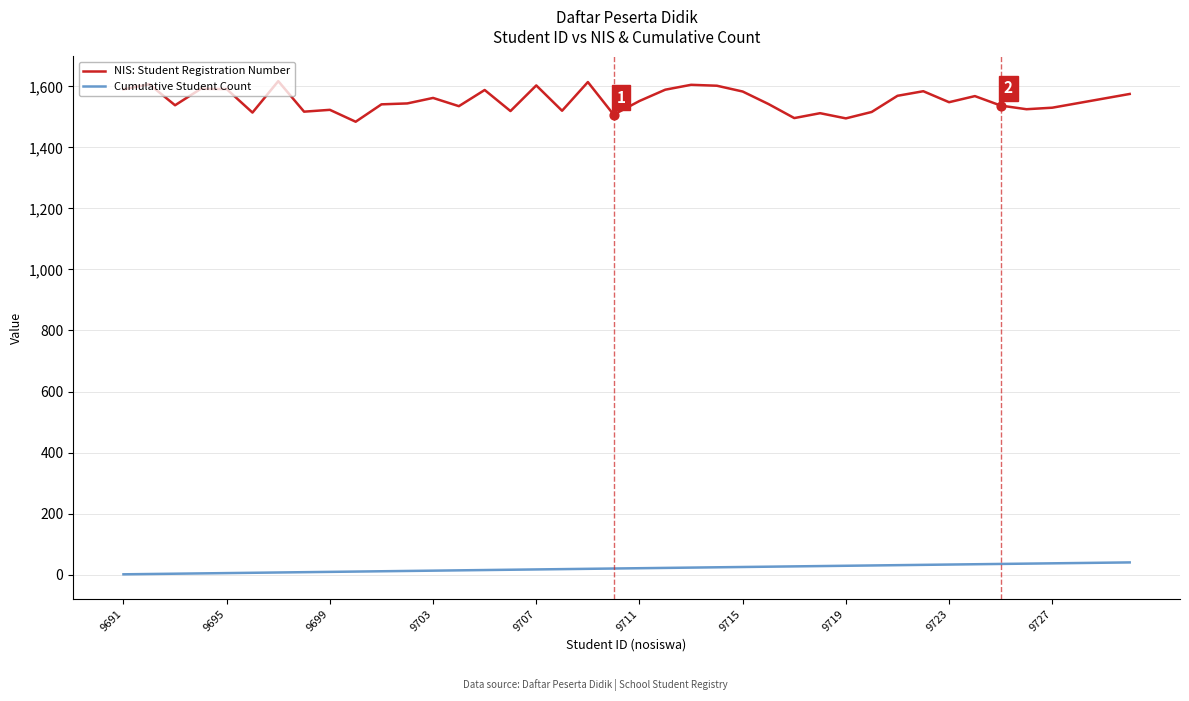

Which series has the largest total across all categories?

NIS: Student Registration Number